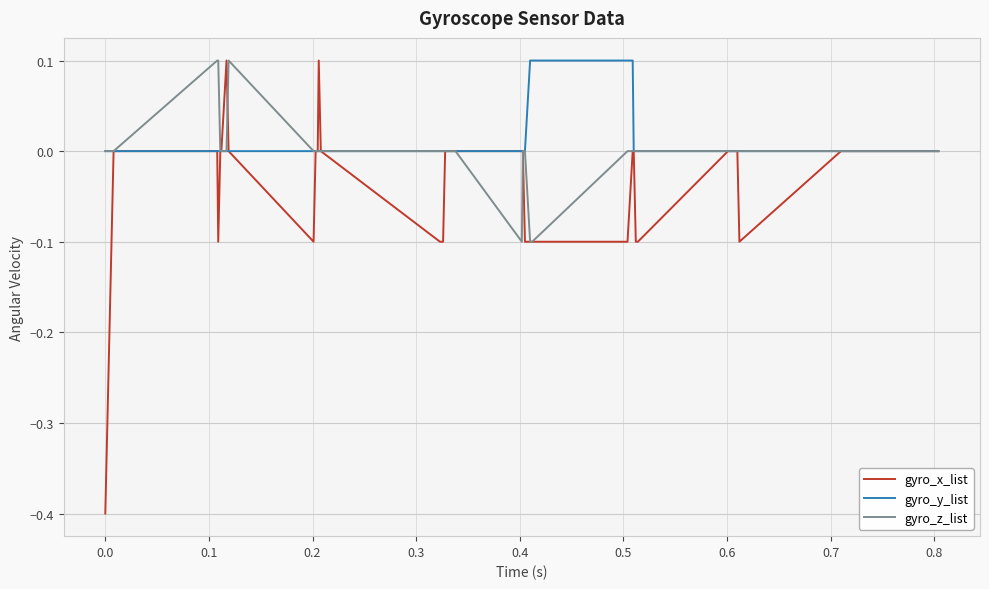

Which series has the widest spread of values?

gyro_x_list